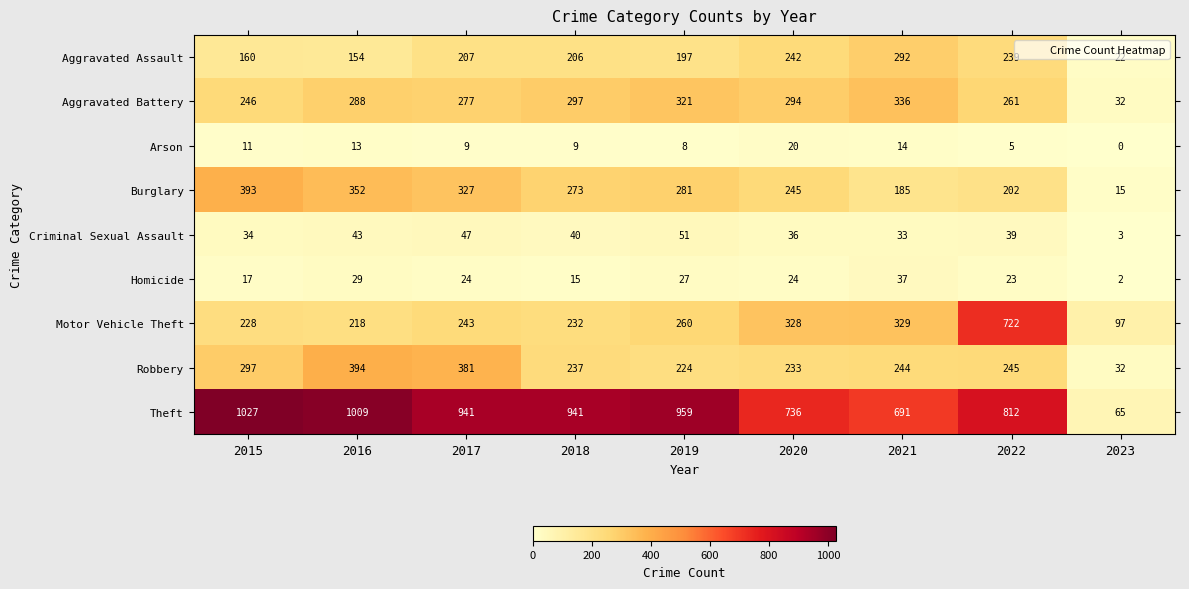

At which category does the chart reach its peak across all series?

2015